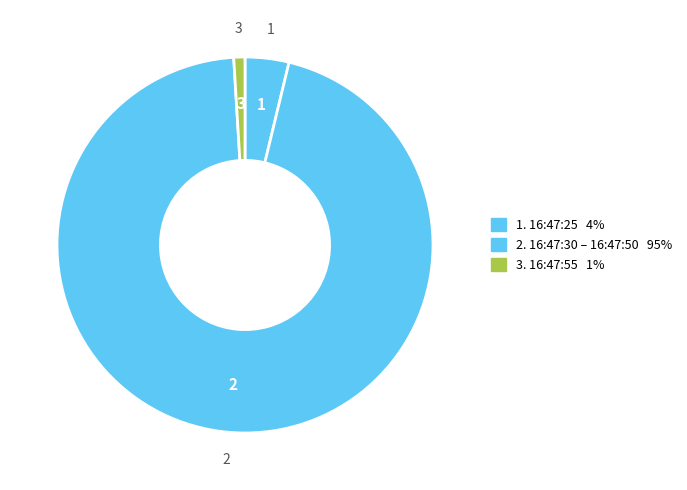

How many slices are in this pie chart?

3